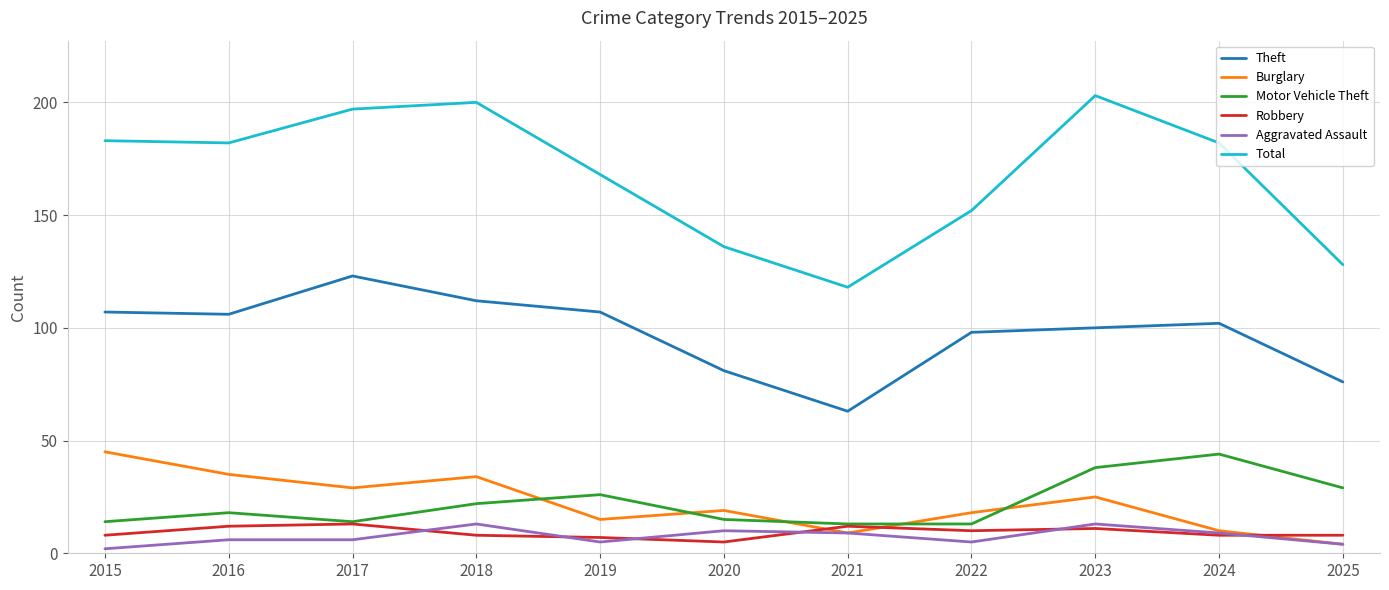

Which series has the widest spread of values?

Total